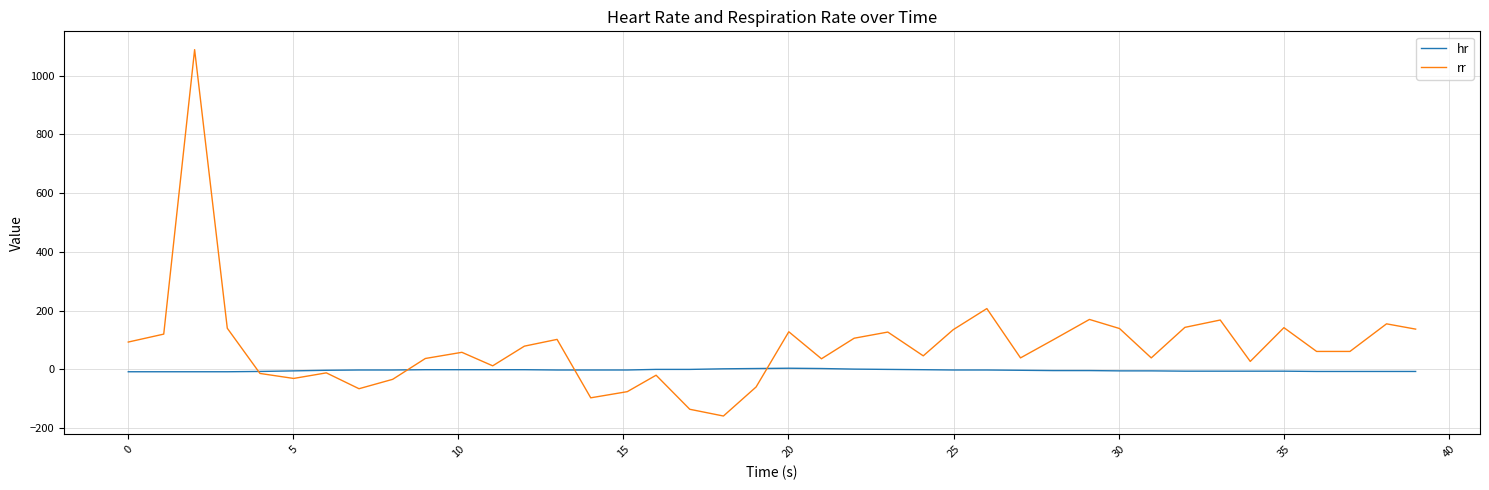

Which series has the largest range (max minus min)?

rr